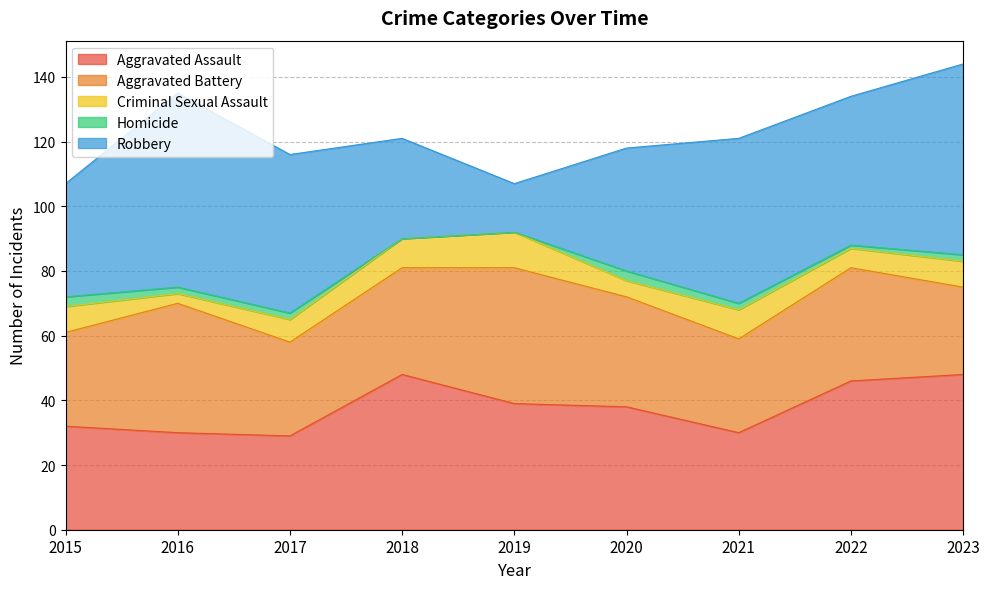

What value does the Robbery series have at 2022, to the nearest 10?

50